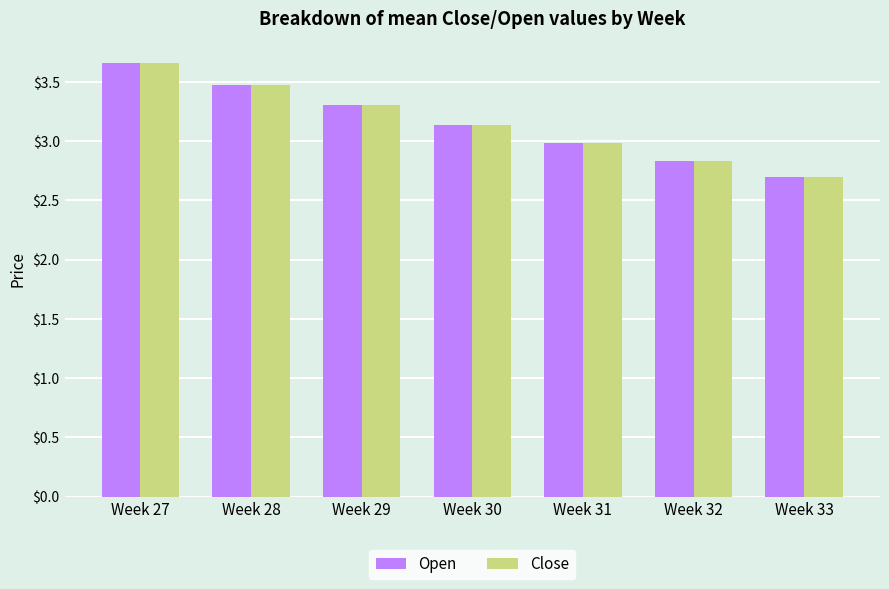

Is the value of Open at Week 32 greater than the value of Close at Week 33?

Yes